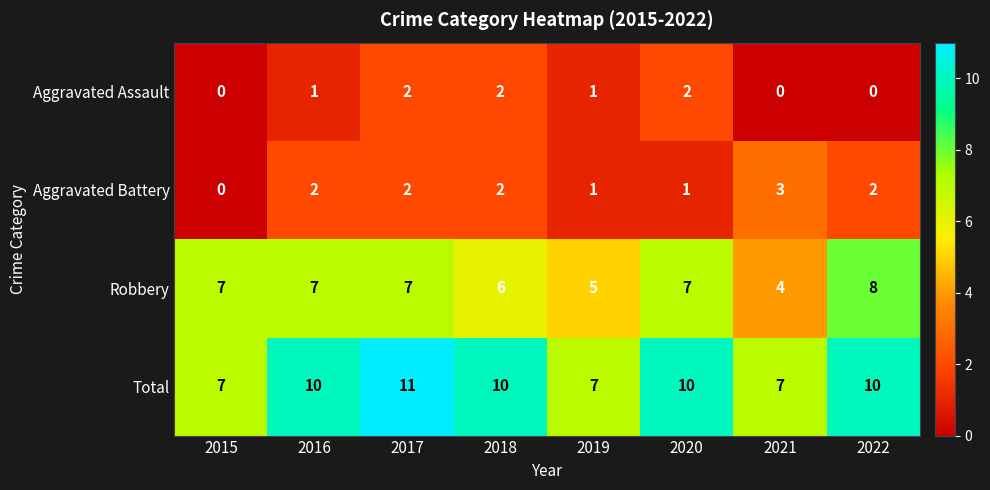

What is the total value across all series at 2020?

20